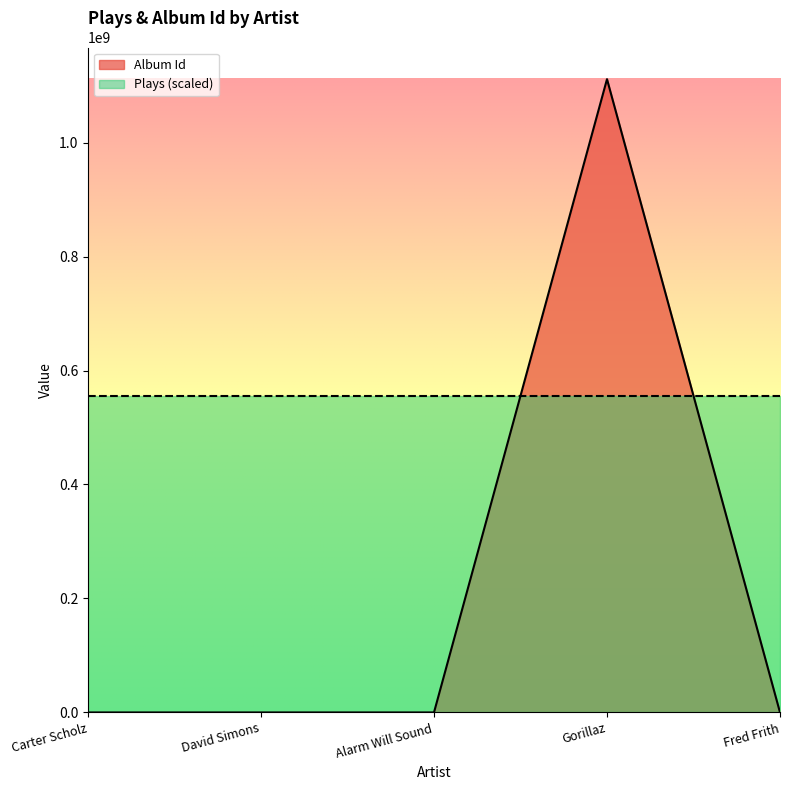

True or false: the data shows 36367 at Alarm Will Sound.

True